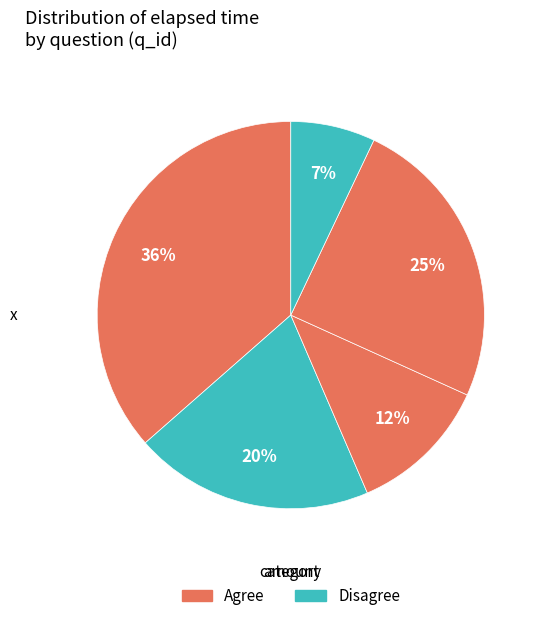

Count the number of slices in the pie.

5